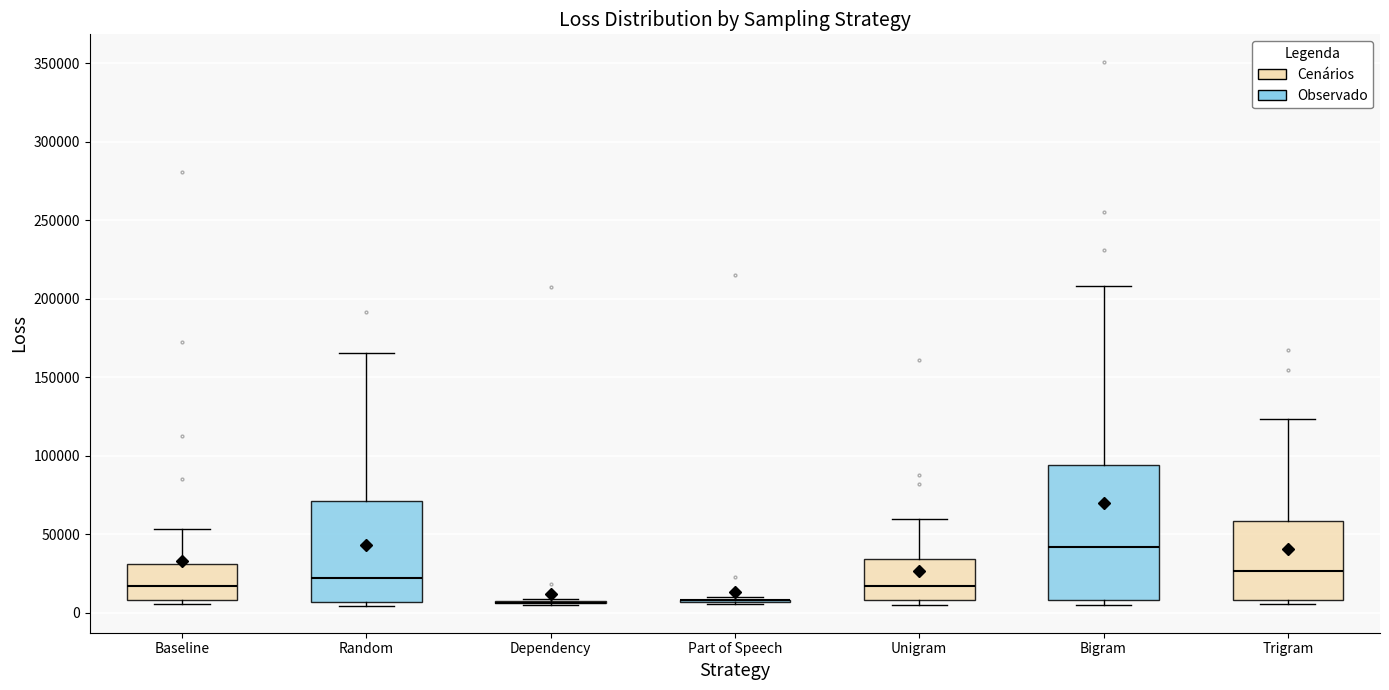

Reading left to right, read every box against the y-axis: the position of its median line, the range the box covers, and the ends of its whiskers. The values are not printed on the chart, so give them approximately, as read against the axis.

Baseline: median 15000, box 10000 to 30000, whiskers 5000 to 55000
Random: median 20000, box 5000 to 70000, whiskers 5000 (just below the box's lower edge) to 165000
Dependency: box collapsed to a line at 5000, whiskers 5000 to 10000
Part of Speech: box collapsed to a line at 10000, whiskers 5000 to 10000
Unigram: median 15000, box 10000 to 35000, whiskers 5000 to 60000
Bigram: median 40000, box 10000 to 95000, whiskers 5000 to 210000
Trigram: median 25000, box 10000 to 60000, whiskers 5000 to 125000